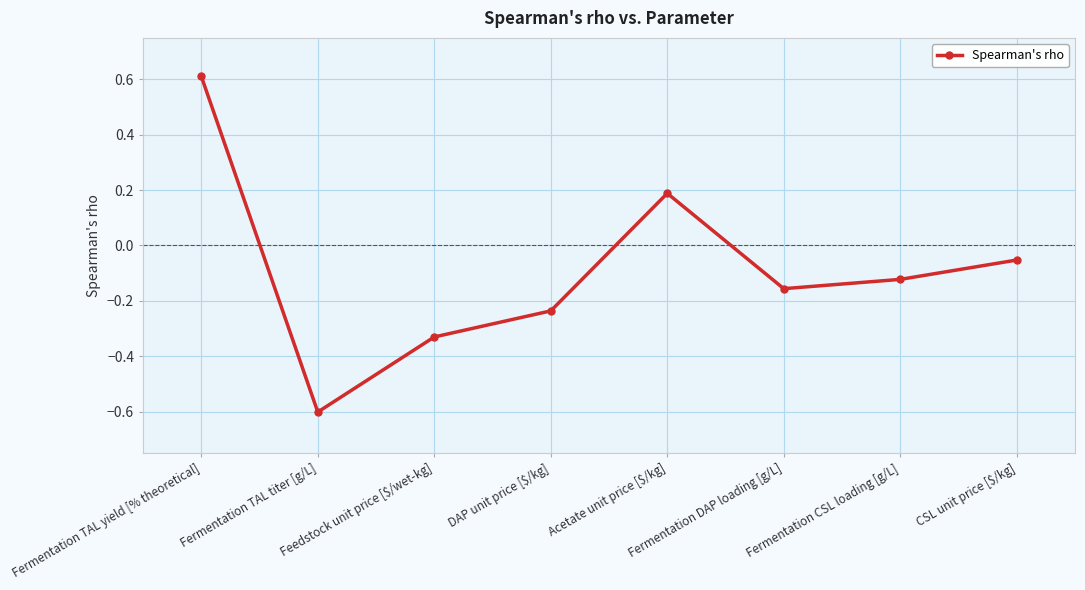

What is the greatest value displayed?

0.6